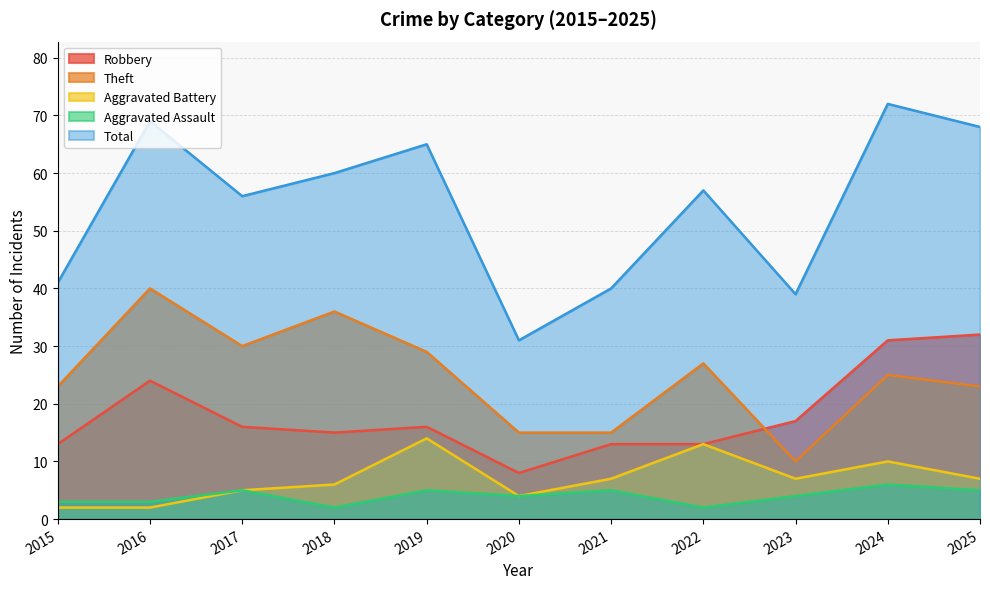

Is it true that Aggravated Assault equals 6 at 2023?

False